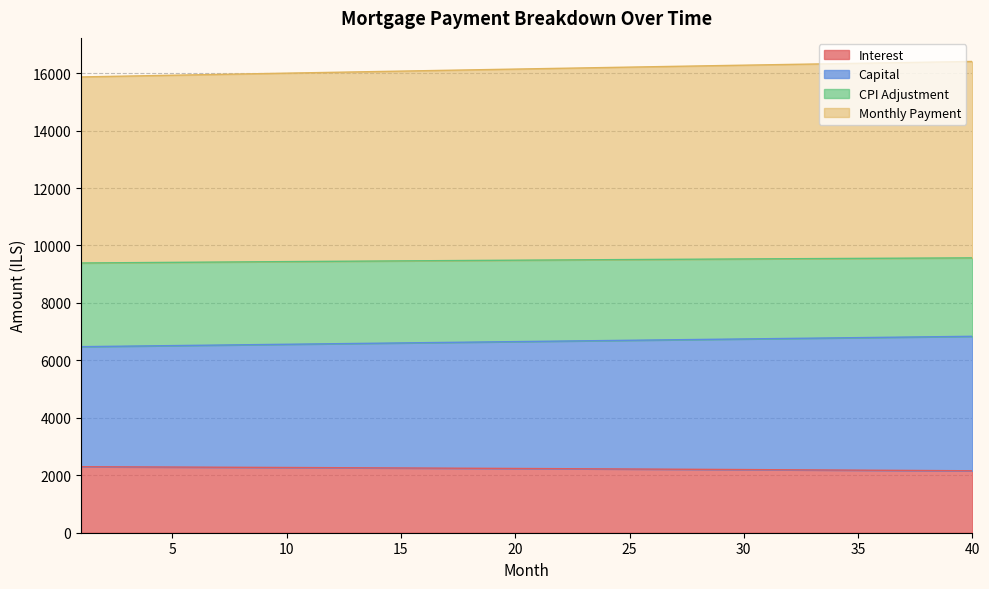

Which category has the lowest value in the interest series?

40